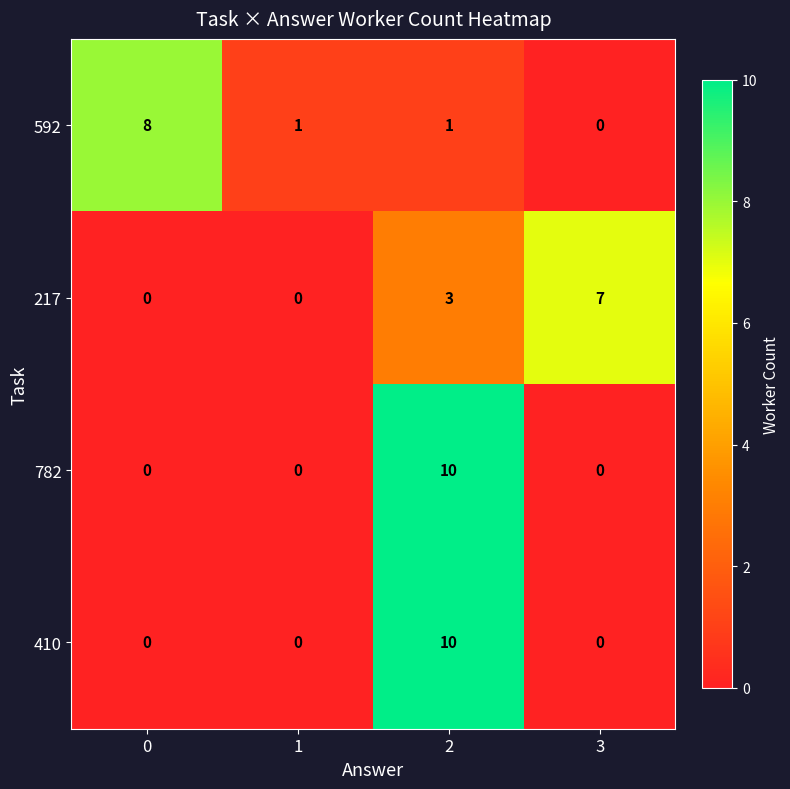

What is the difference between the 217 values at 0 and 2?

3